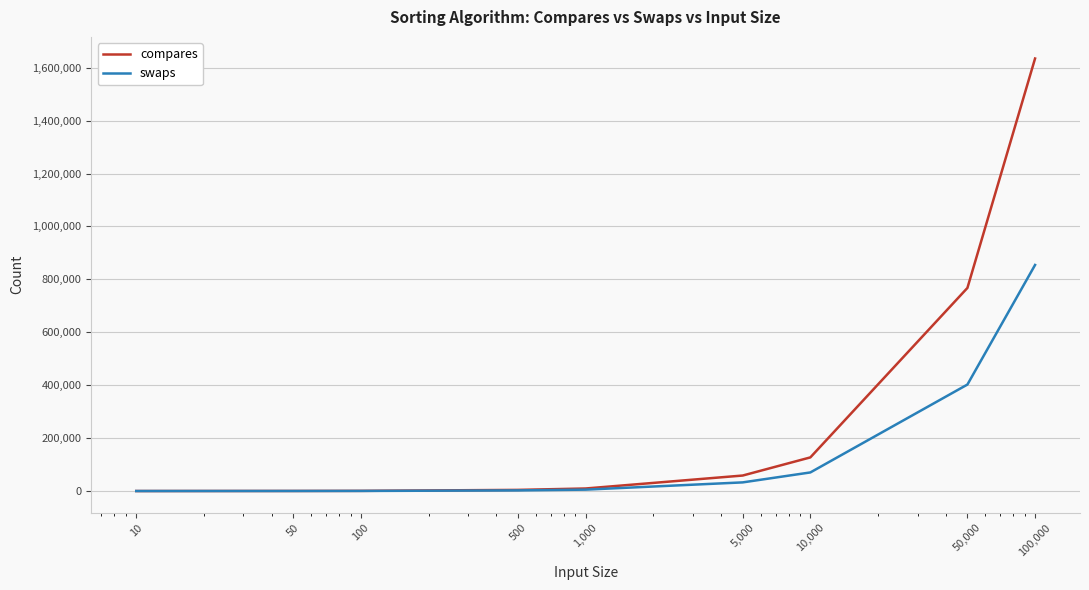

Which series has the largest total across all categories?

compares